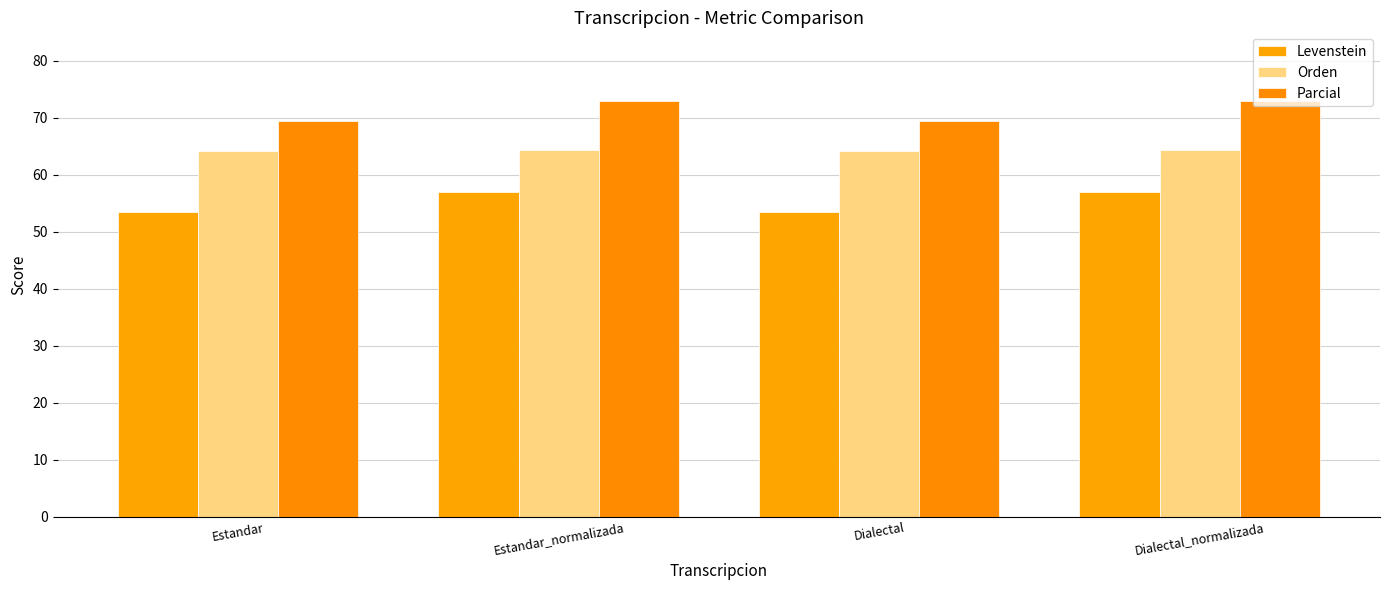

What are all the series names shown in the legend?

Levenstein, Orden, Parcial